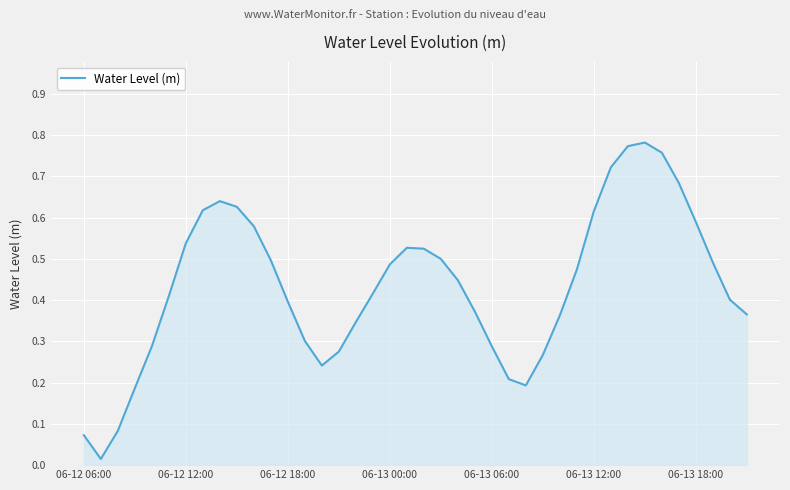

Does the chart display data point markers on the line(s)?

No